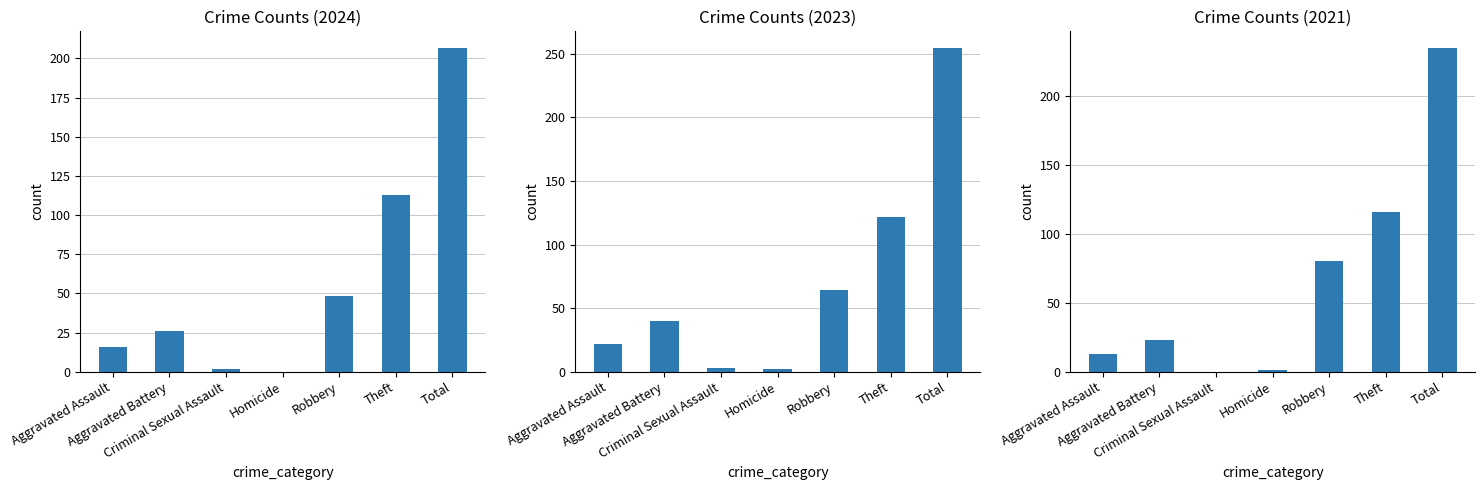

True or false: 2024 has a value of 171 at Theft.

False